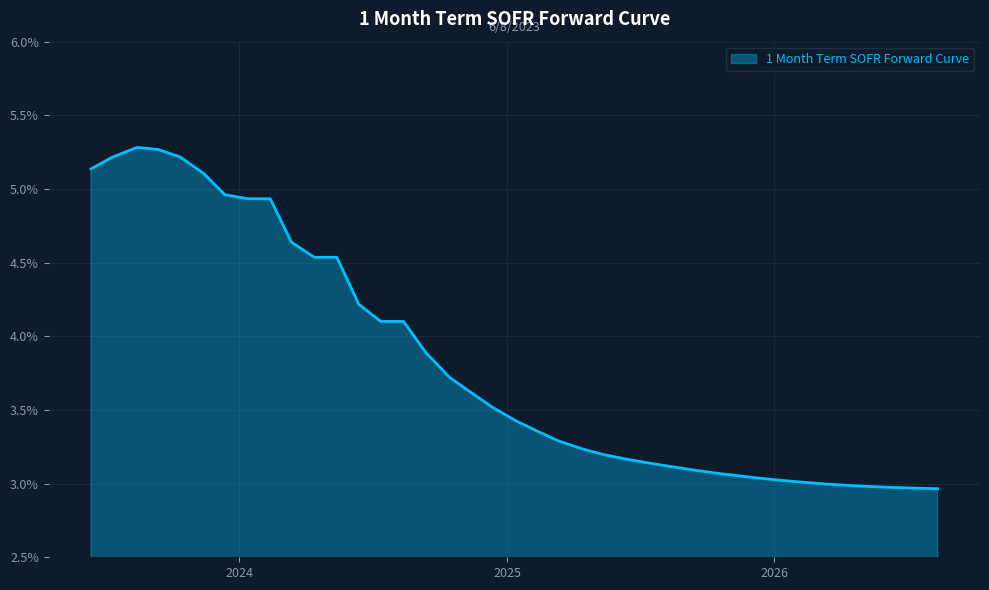

Which label corresponds to the largest value in the chart?

2023-08-14